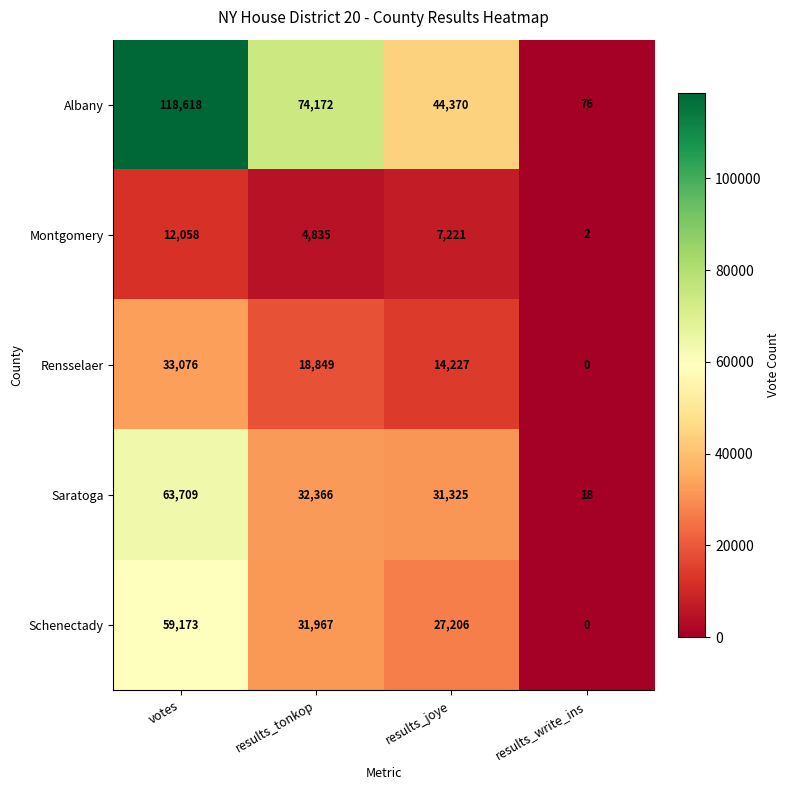

How many categories are shown in the chart?

4